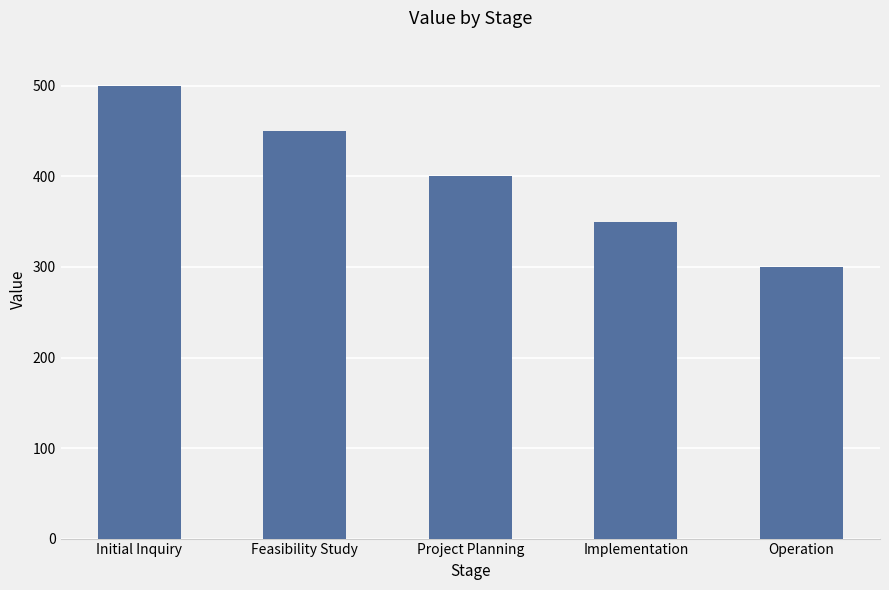

What is the greatest value displayed?

500